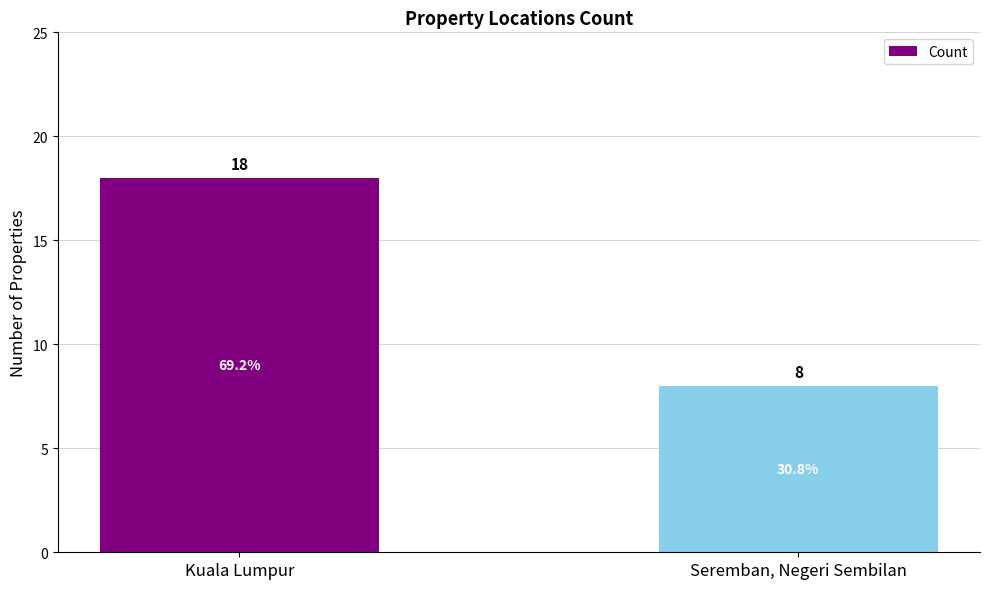

What value does the data have at Seremban, Negeri Sembilan?

8